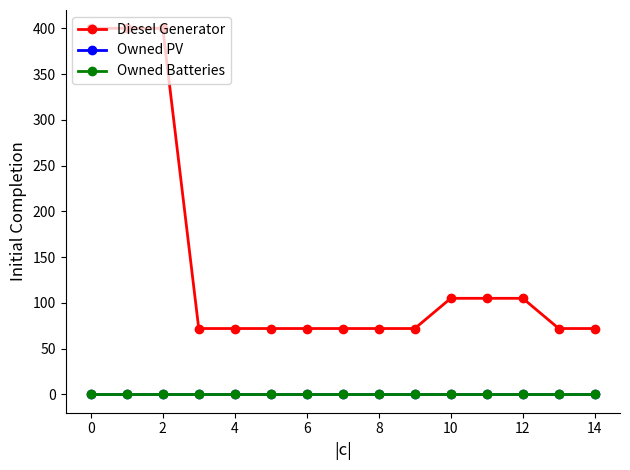

Is this an area chart (filled region under the line)?

No